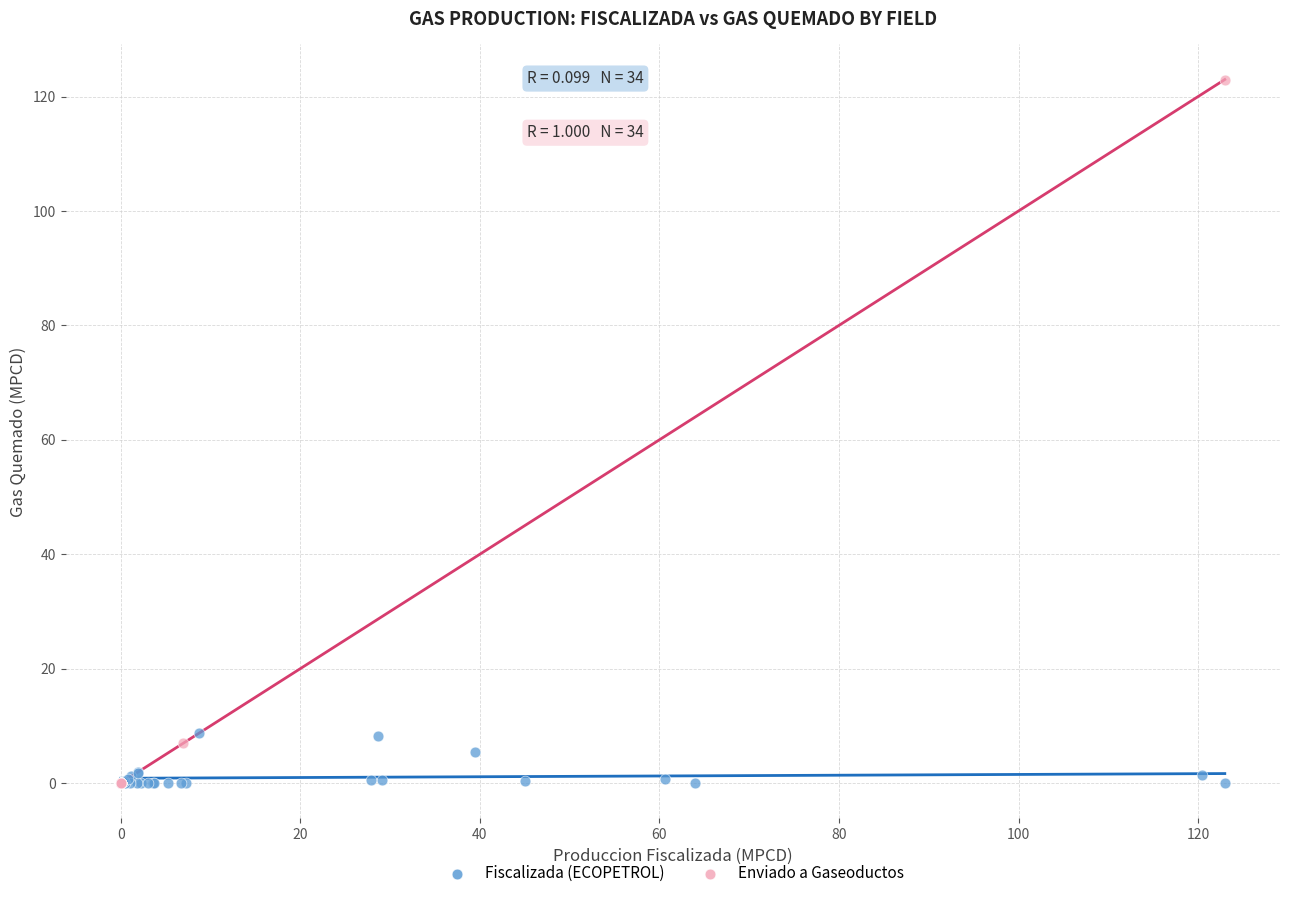

What are all the series names shown in the legend?

Fiscalizada (ECOPETROL), Enviado a Gaseoductos